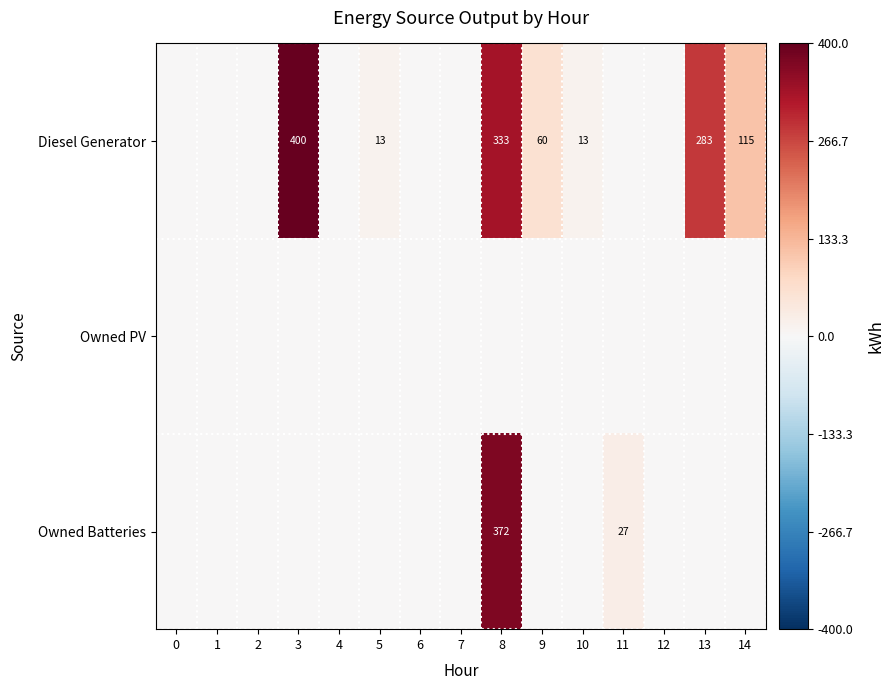

Read the row_0 value at 10, to the nearest 5.

15